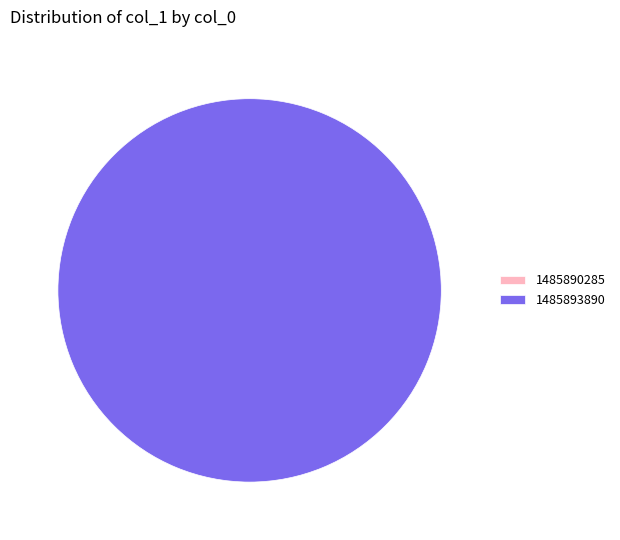

To the nearest percent, what is the difference between the 1485890285 and 1485893890 slice percentages?

100%